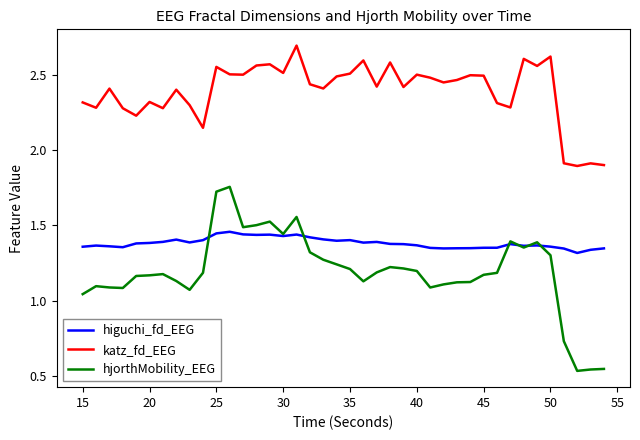

List the series in order of their overall mean, highest first.

katz_fd_EEG, higuchi_fd_EEG, hjorthMobility_EEG